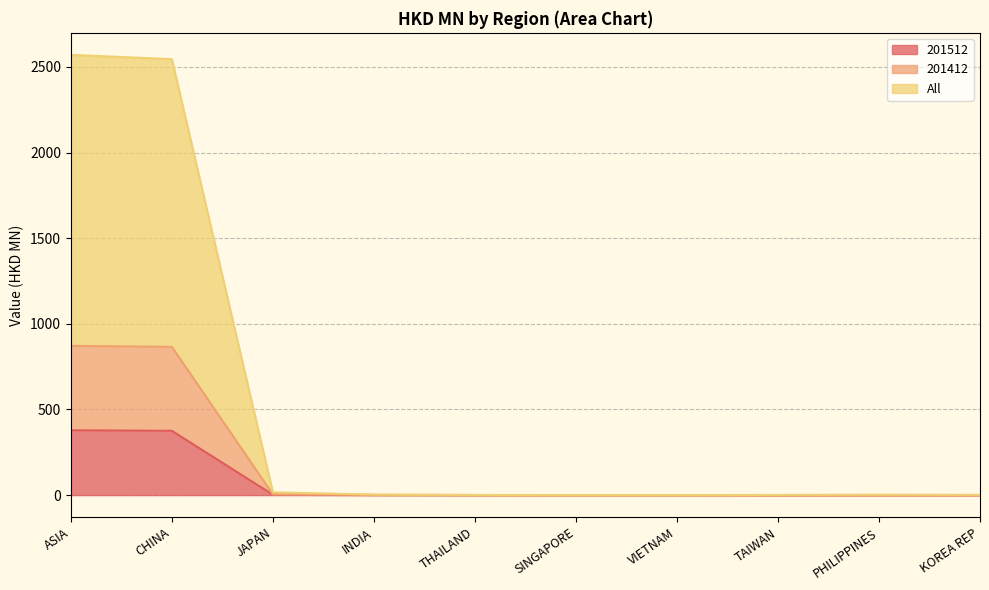

What is the difference between the highest and lowest values at PHILIPPINES?

2.3